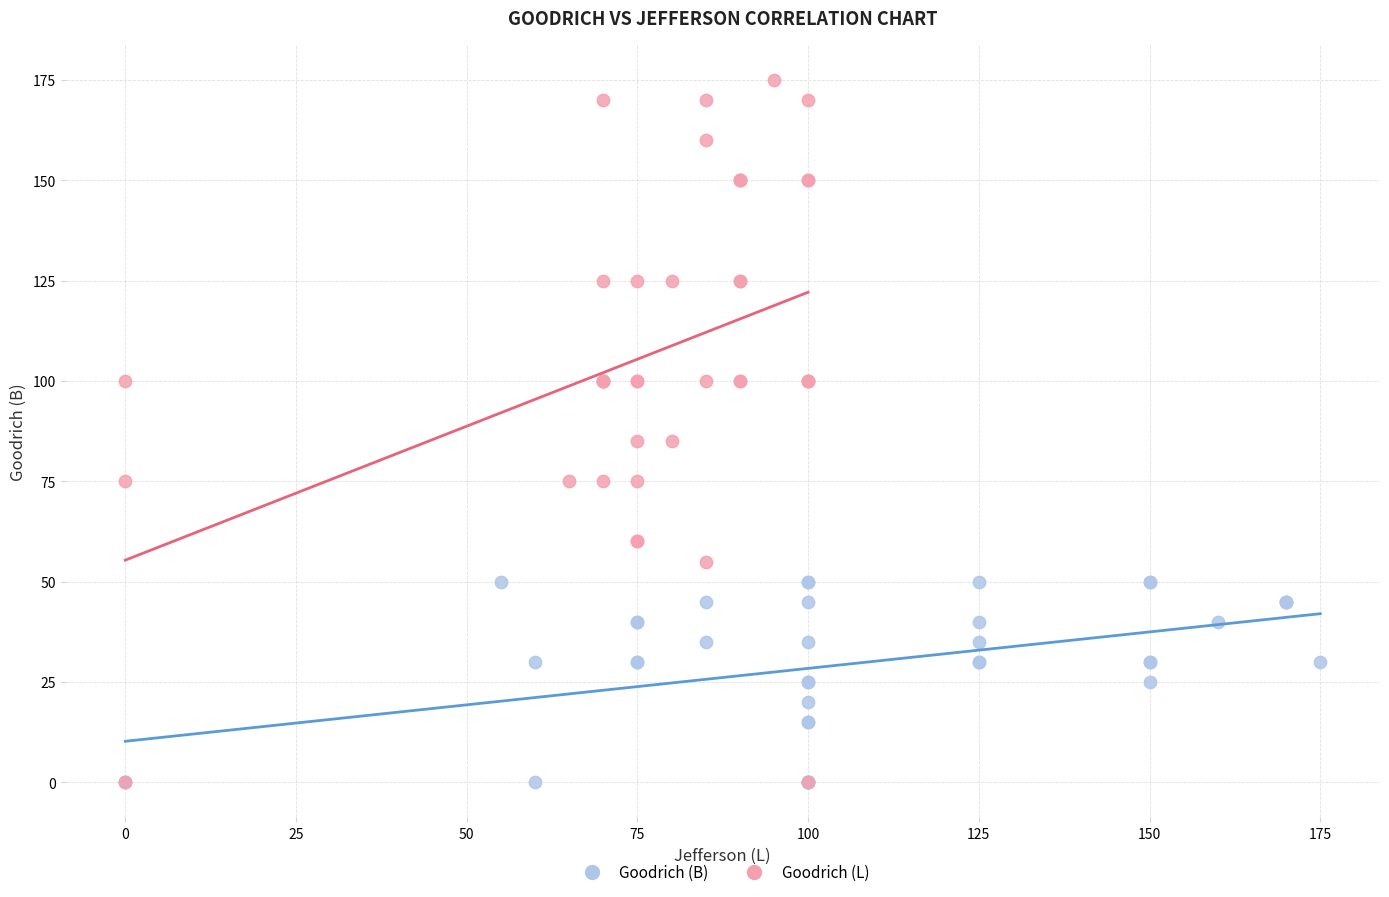

Which series contains the highest Y value?

Goodrich (L)